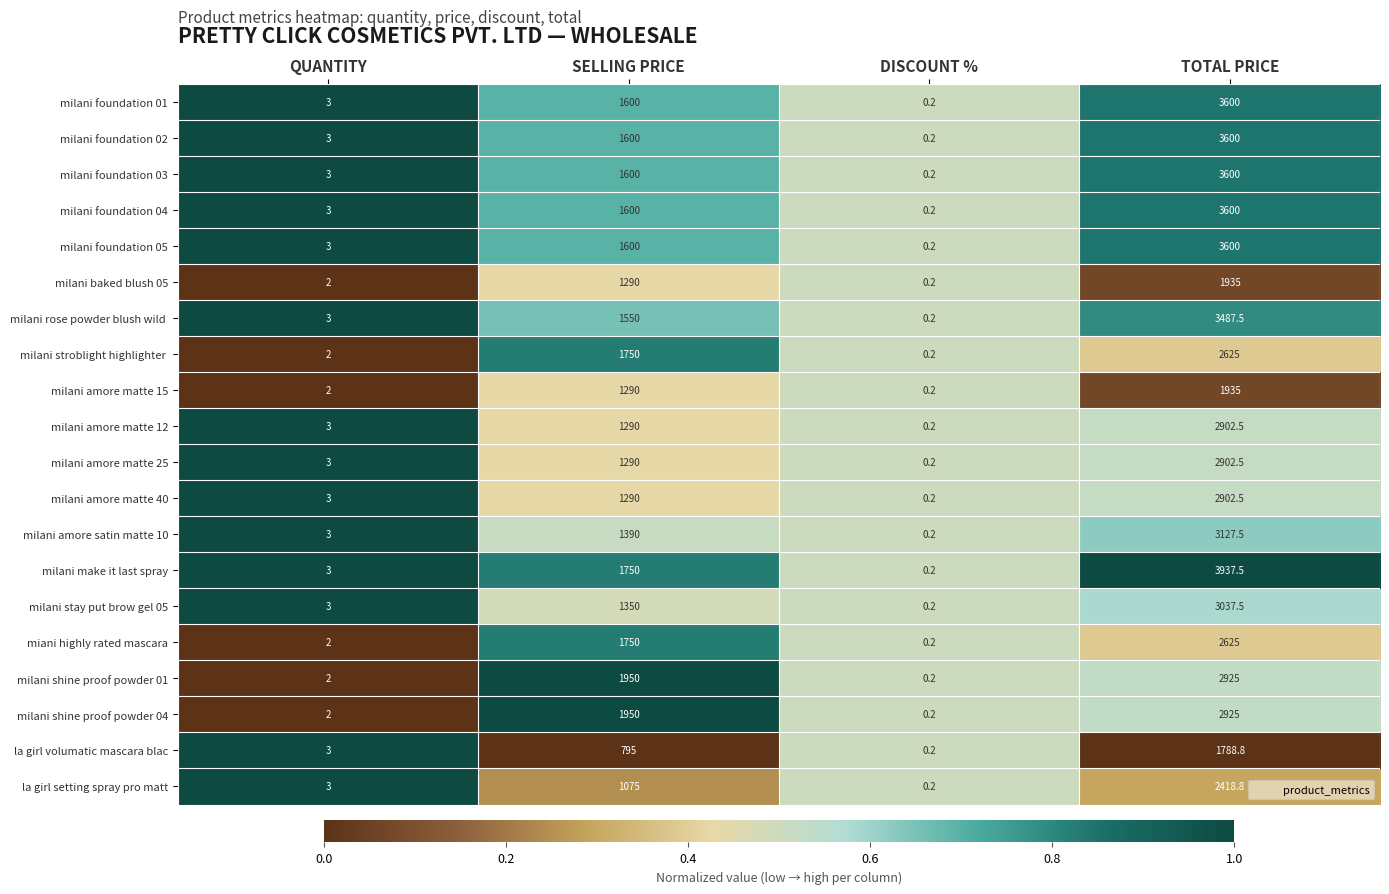

What is the spread (max minus min) of values at TOTAL PRICE?

2148.7